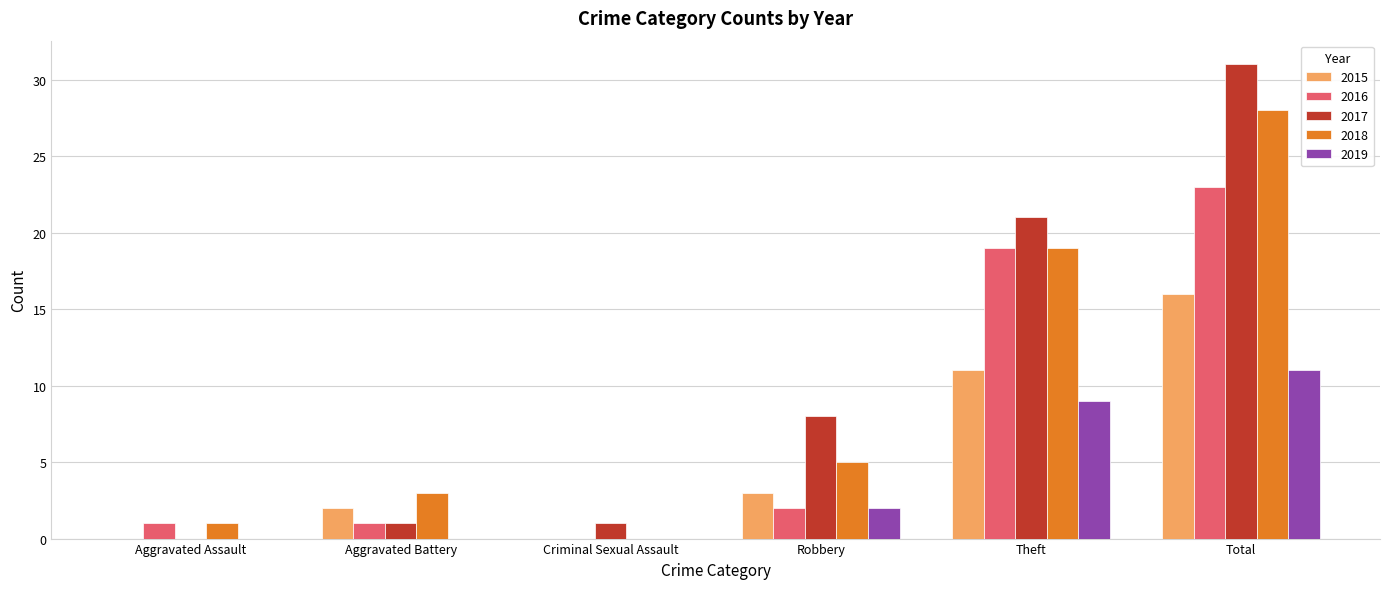

What value does the 2018 series have at Aggravated Battery?

3